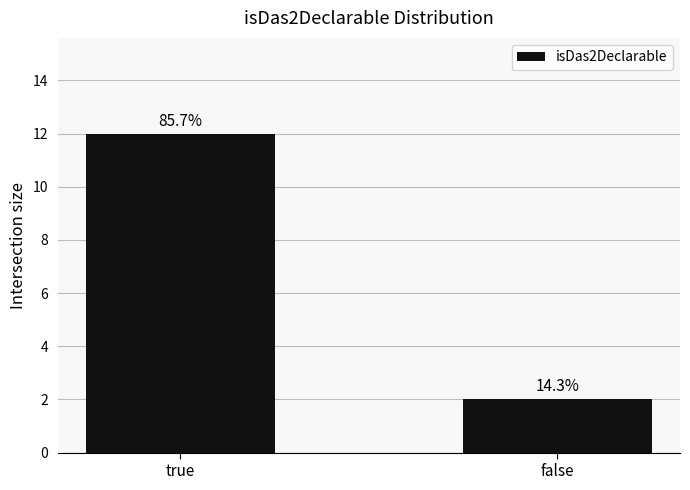

Which category has the lowest value across all series?

false